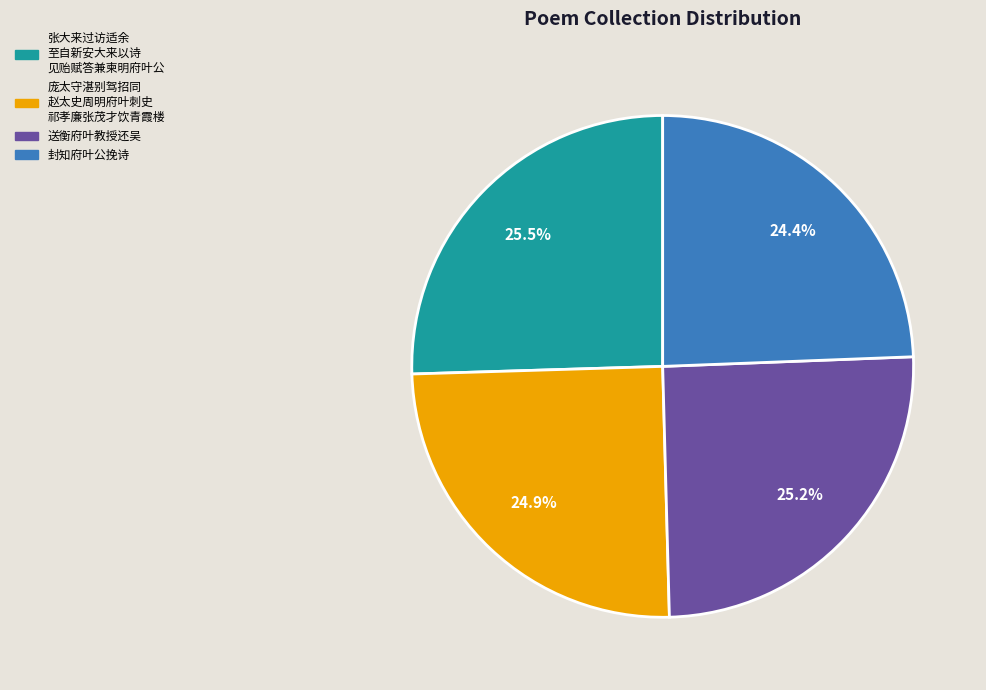

To the nearest percent, what is the average slice percentage?

25%